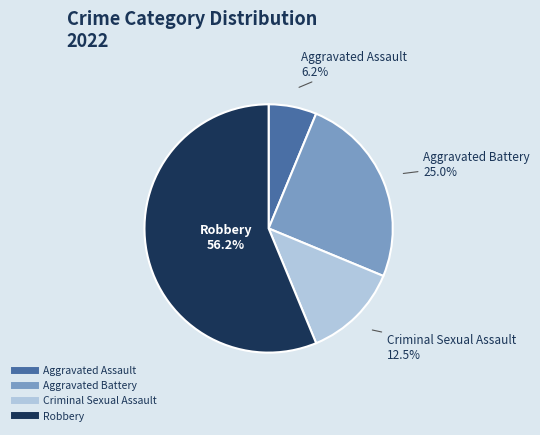

Rank the categories by value from lowest to highest.

Aggravated Assault, Criminal Sexual Assault, Aggravated Battery, Robbery